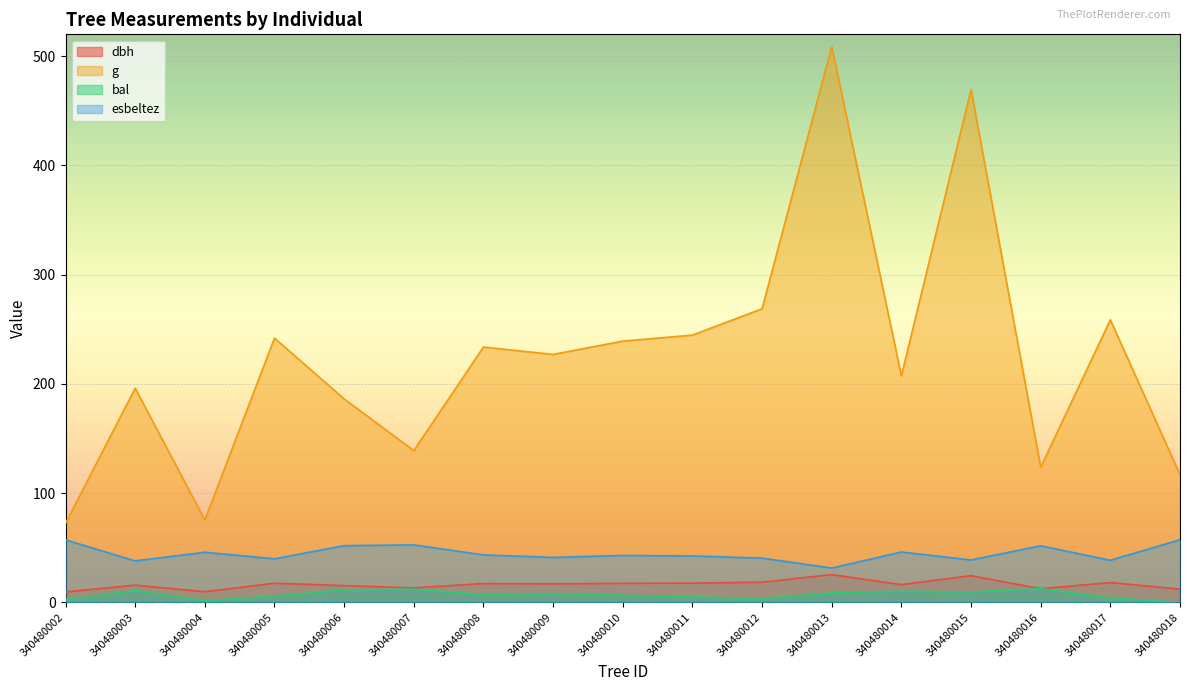

True or false: esbeltez has more than 0 points higher than both neighbors.

True